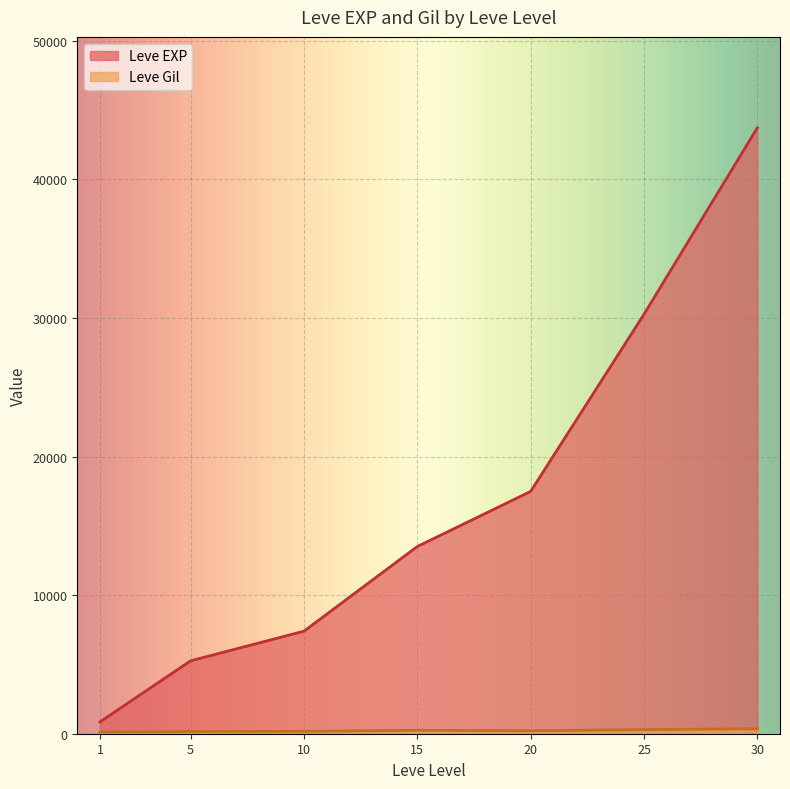

At which category is the sum across all series the highest?

30